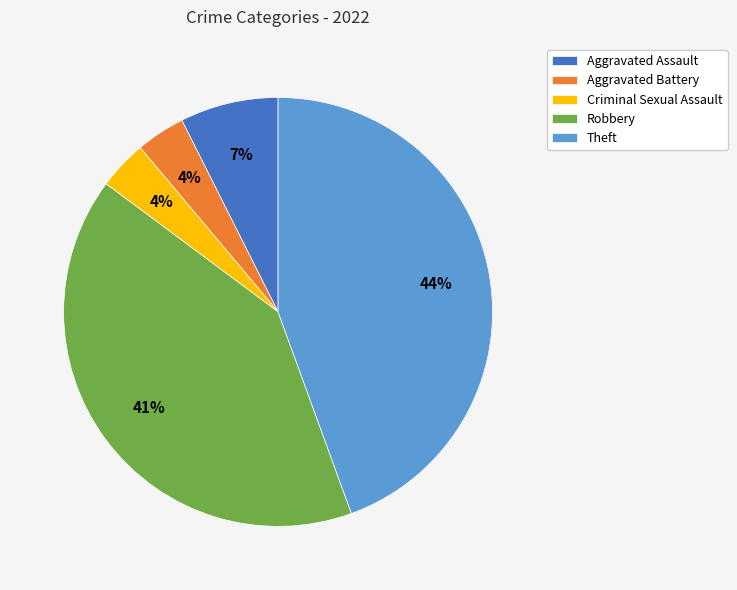

To the nearest percent, what portion does Robbery represent?

41%